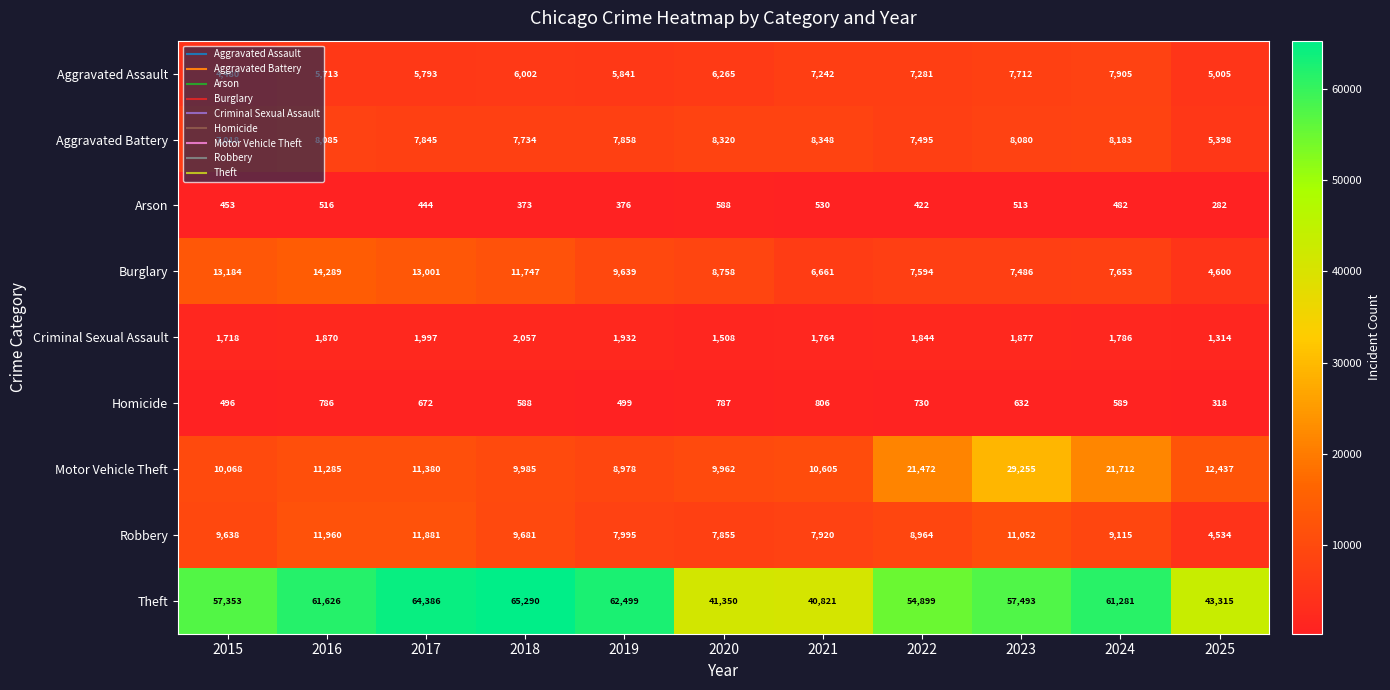

What is the difference between the maximum and minimum values in the Aggravated Assault series?

3425